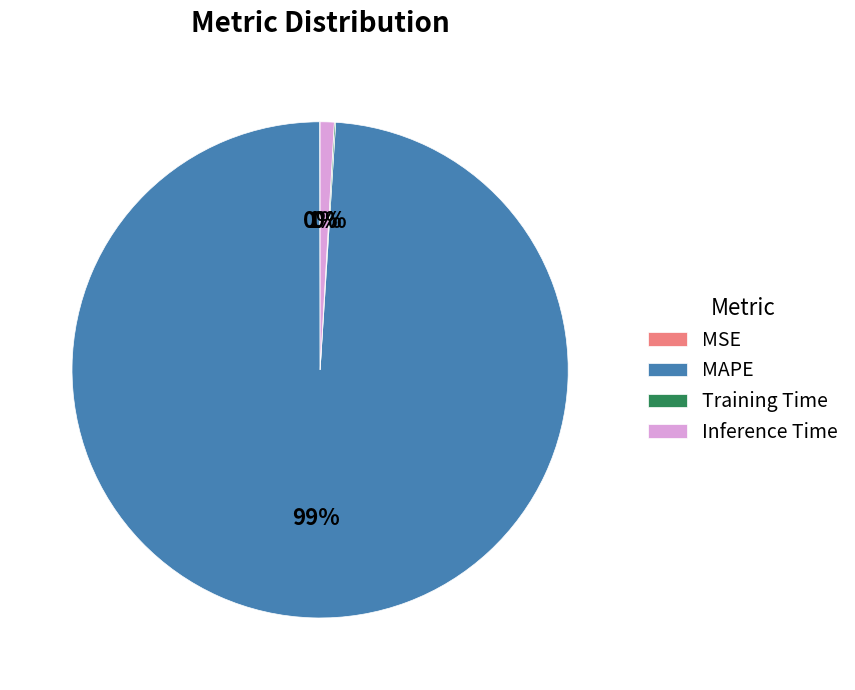

Which slice represents more than half of the pie?

MAPE